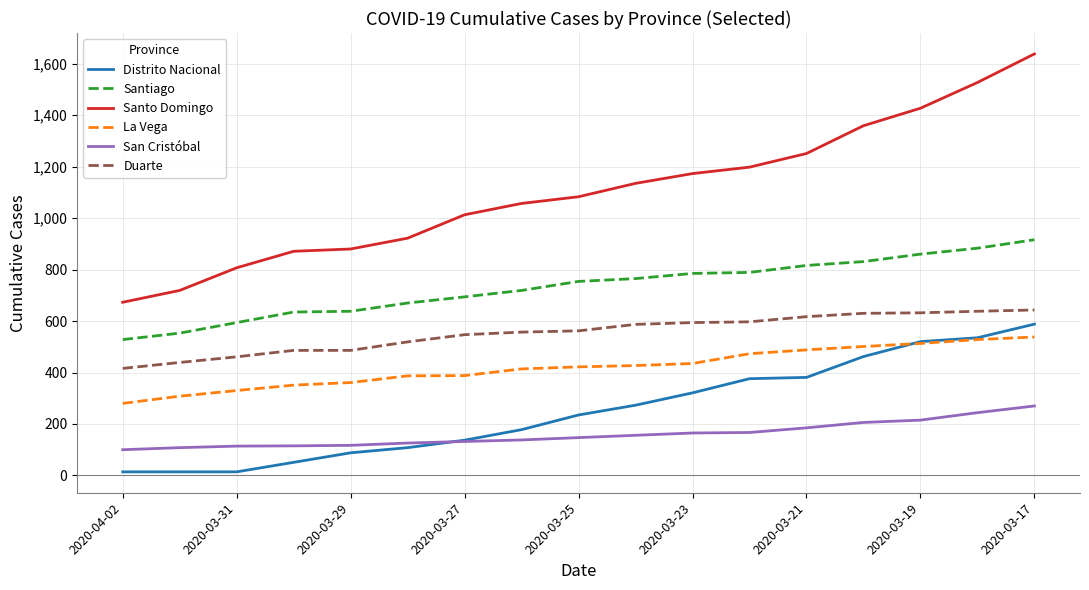

What is the difference between the maximum and minimum values in the Santiago series?

388